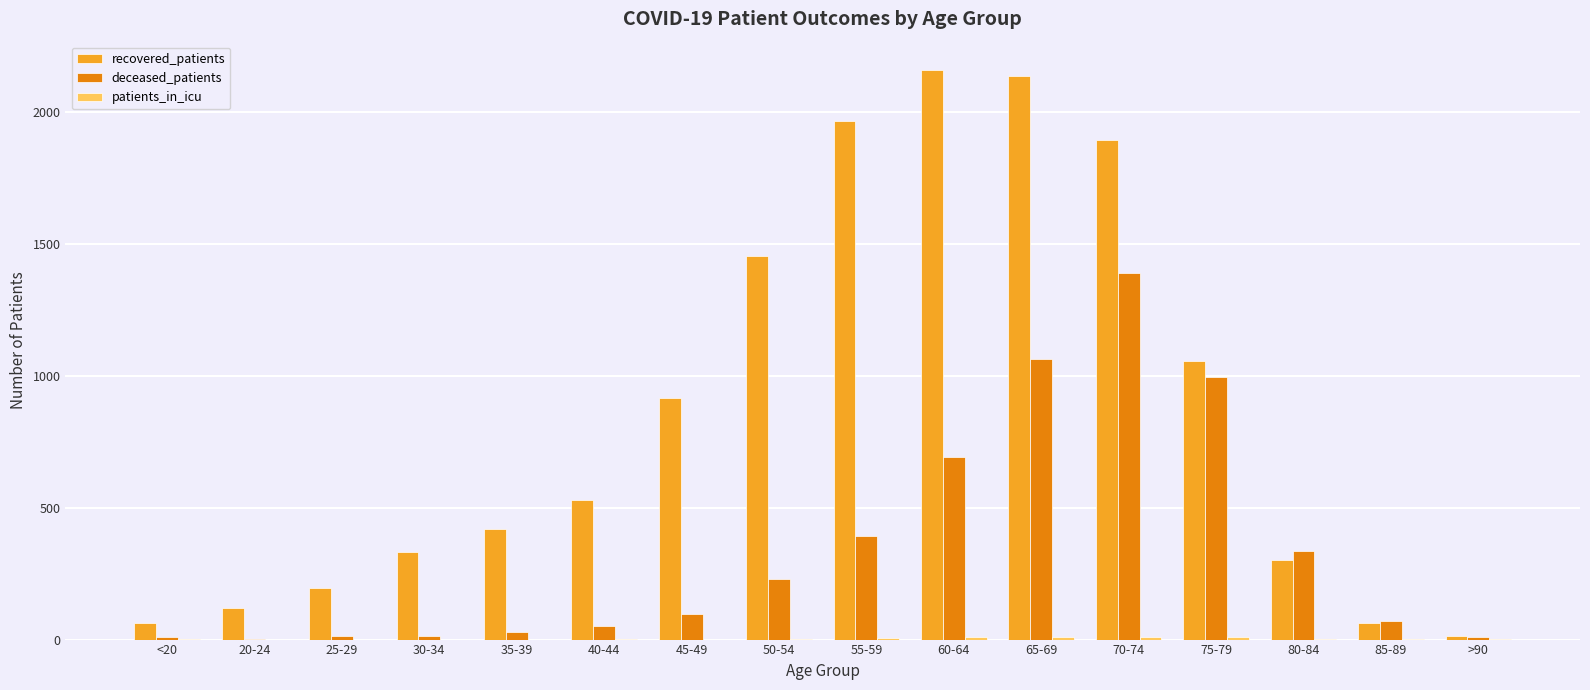

Are the bars horizontal?

No